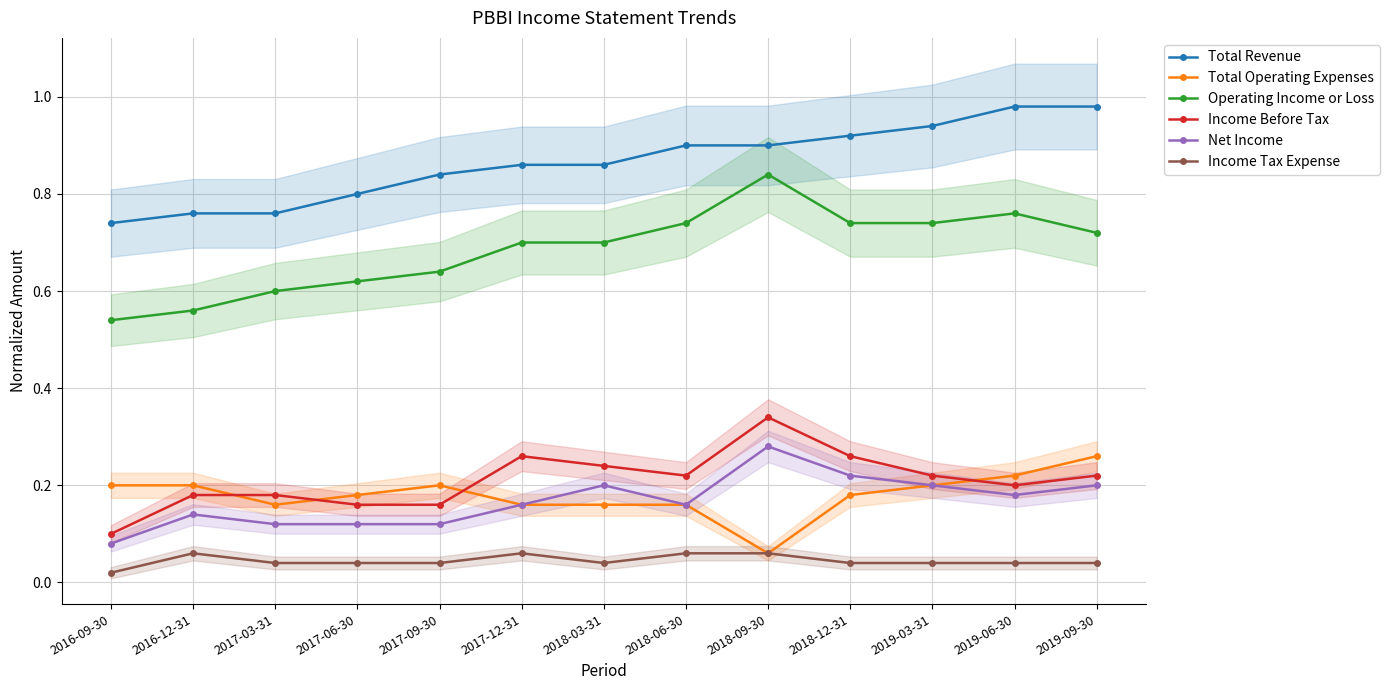

Reading left to right, what are all the values shown in this chart?

Total Revenue: 2016-09-30=0.7	2016-12-31=0.8	2017-03-31=0.8	2017-06-30=0.8	2017-09-30=0.8	2017-12-31=0.9	2018-03-31=0.9	2018-06-30=0.9	2018-09-30=0.9	2018-12-31=0.9	2019-03-31=0.9	2019-06-30=1.0	2019-09-30=1.0
Total Operating Expenses: 2016-09-30=0.2	2016-12-31=0.2	2017-03-31=0.2	2017-06-30=0.2	2017-09-30=0.2	2017-12-31=0.2	2018-03-31=0.2	2018-06-30=0.2	2018-09-30=0.1	2018-12-31=0.2	2019-03-31=0.2	2019-06-30=0.2	2019-09-30=0.3
Operating Income or Loss: 2016-09-30=0.5	2016-12-31=0.6	2017-03-31=0.6	2017-06-30=0.6	2017-09-30=0.6	2017-12-31=0.7	2018-03-31=0.7	2018-06-30=0.7	2018-09-30=0.8	2018-12-31=0.7	2019-03-31=0.7	2019-06-30=0.8	2019-09-30=0.7
Income Before Tax: 2016-09-30=0.1	2016-12-31=0.2	2017-03-31=0.2	2017-06-30=0.2	2017-09-30=0.2	2017-12-31=0.3	2018-03-31=0.2	2018-06-30=0.2	2018-09-30=0.3	2018-12-31=0.3	2019-03-31=0.2	2019-06-30=0.2	2019-09-30=0.2
Net Income: 2016-09-30=0.1	2016-12-31=0.1	2017-03-31=0.1	2017-06-30=0.1	2017-09-30=0.1	2017-12-31=0.2	2018-03-31=0.2	2018-06-30=0.2	2018-09-30=0.3	2018-12-31=0.2	2019-03-31=0.2	2019-06-30=0.2	2019-09-30=0.2
Income Tax Expense: 2016-09-30=0.0	2016-12-31=0.1	2017-03-31=0.0	2017-06-30=0.0	2017-09-30=0.0	2017-12-31=0.1	2018-03-31=0.0	2018-06-30=0.1	2018-09-30=0.1	2018-12-31=0.0	2019-03-31=0.0	2019-06-30=0.0	2019-09-30=0.0